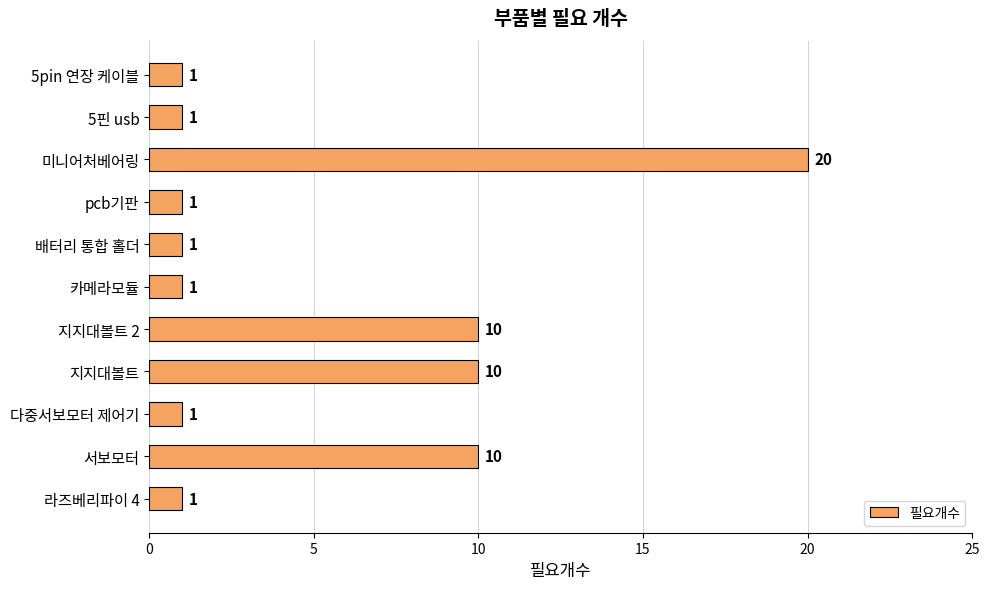

Reading top to bottom, list all the values displayed in this chart.

1	1	20	1	1	1	10	10	1	10	1